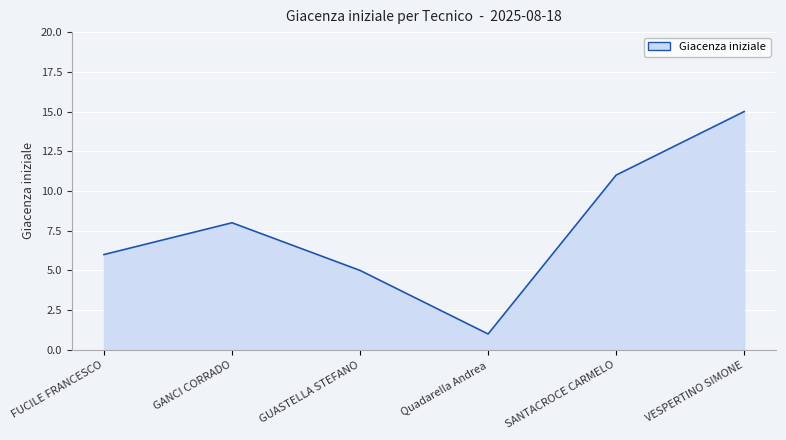

Approximately how many times larger is the value at GANCI CORRADO compared to VESPERTINO SIMONE?

0.5